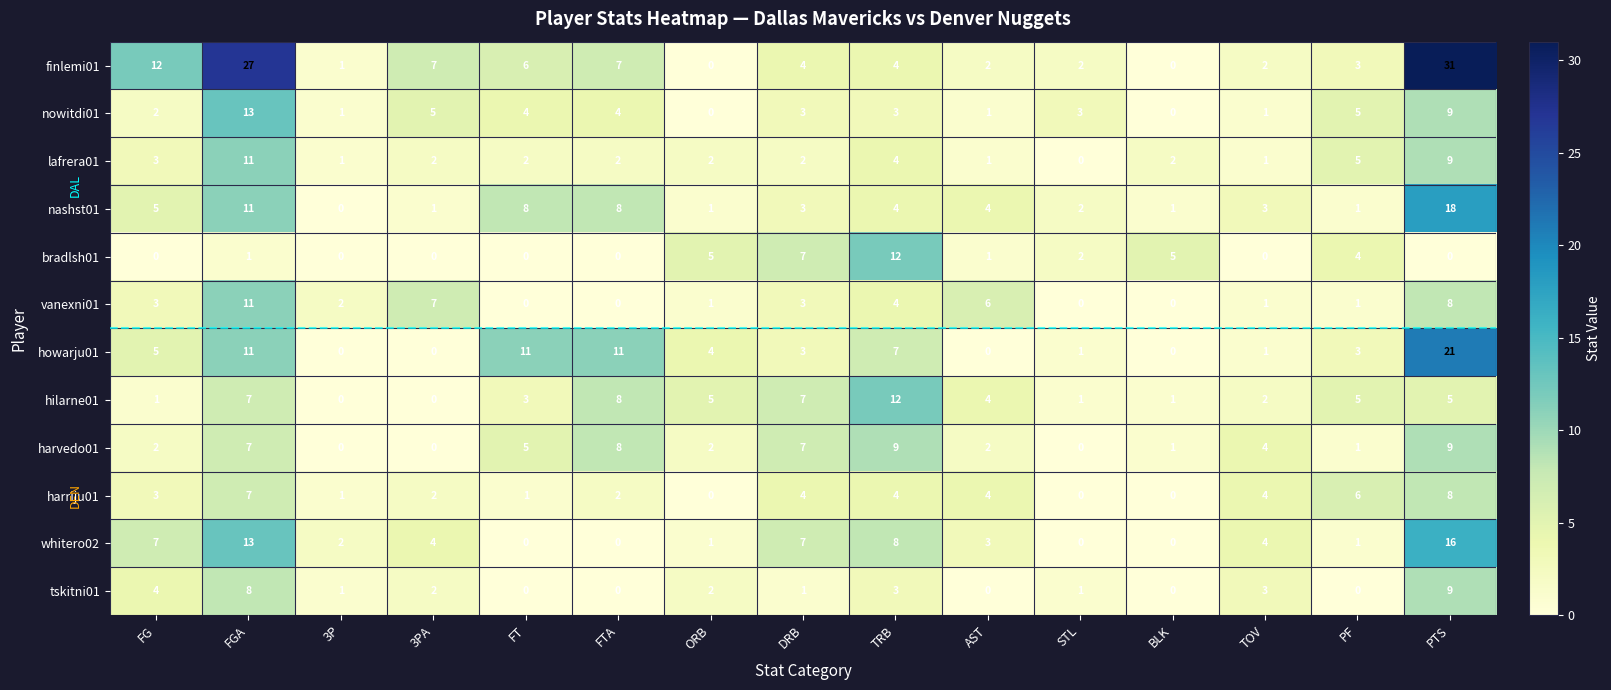

Read the nashst01 value at DRB.

3